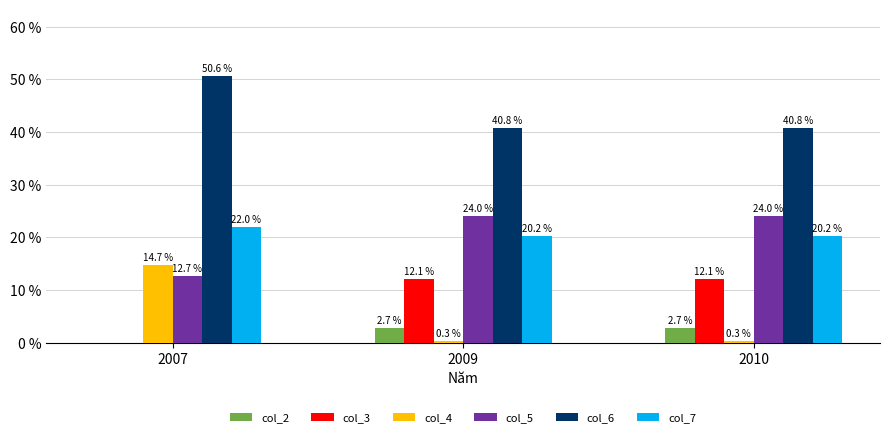

Reading right to left, what are all the values shown in this chart?

col_2: 2010=2.7	2009=2.7	2007=0.0
col_3: 2010=12.1	2009=12.1	2007=0.0
col_4: 2010=0.3	2009=0.3	2007=14.7
col_5: 2010=24.0	2009=24.0	2007=12.7
col_6: 2010=40.8	2009=40.8	2007=50.6
col_7: 2010=20.2	2009=20.2	2007=22.0